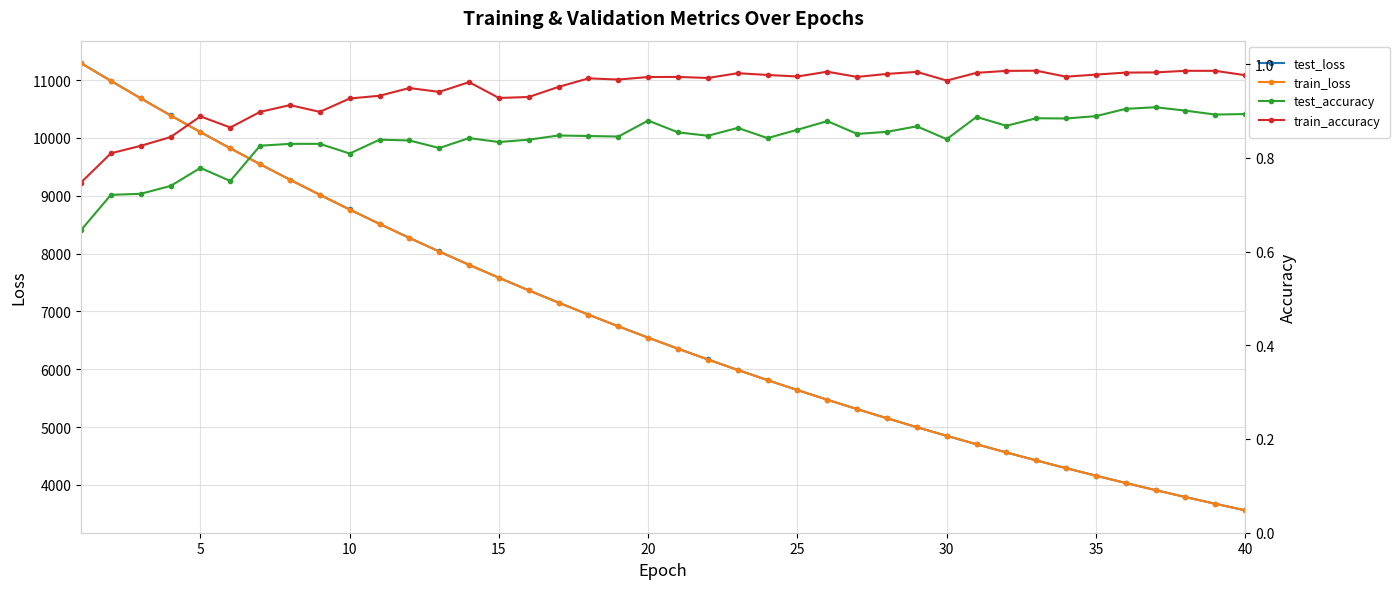

What is the difference between the second highest and second lowest values in the train_accuracy series?

0.2